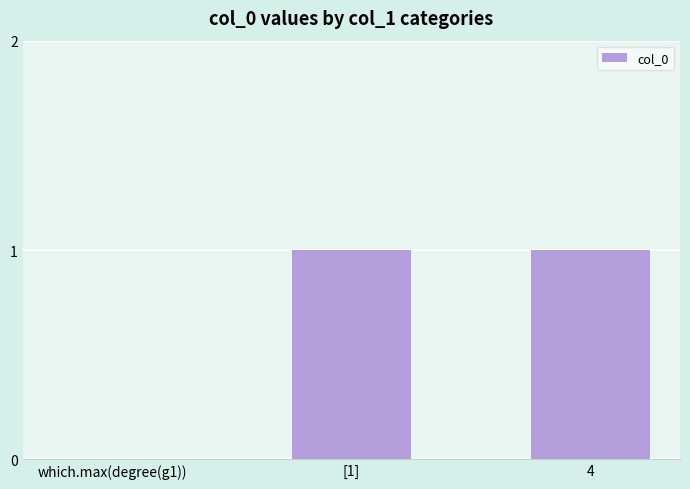

What is the change in value from which.max(degree(g1)) to [1]?

+1